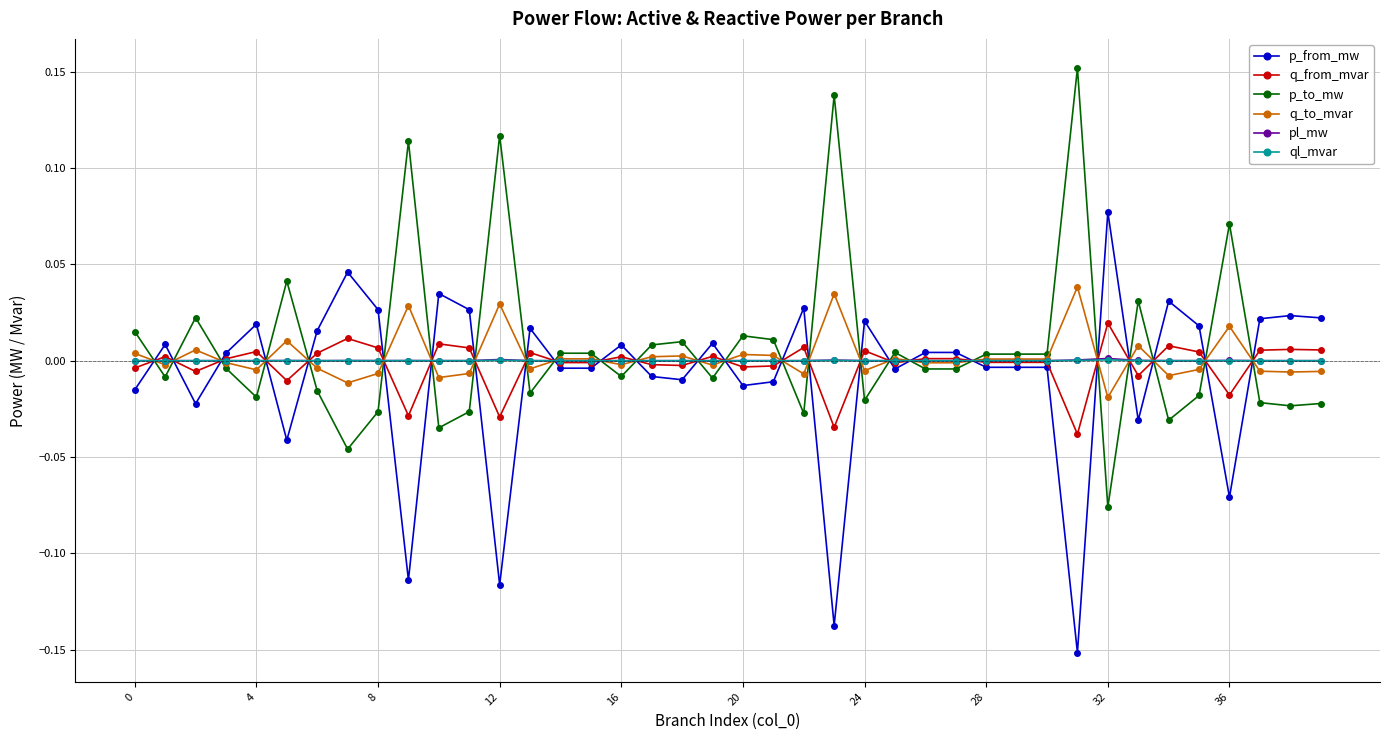

Is this an area chart (filled region under the line)?

No